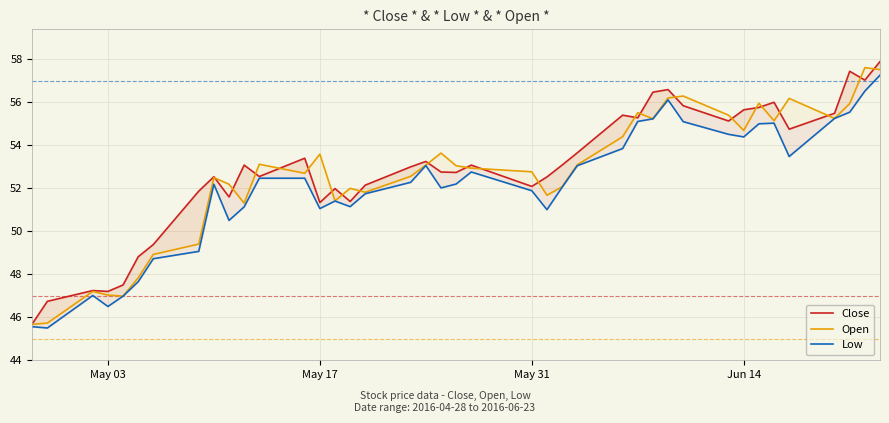

What are all the series names shown in the legend?

Close, Open, Low